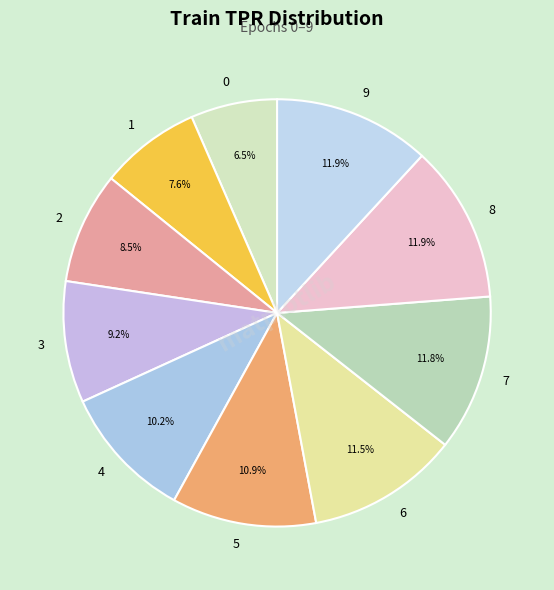

Do 0 and 9 together represent more than half of the pie?

No